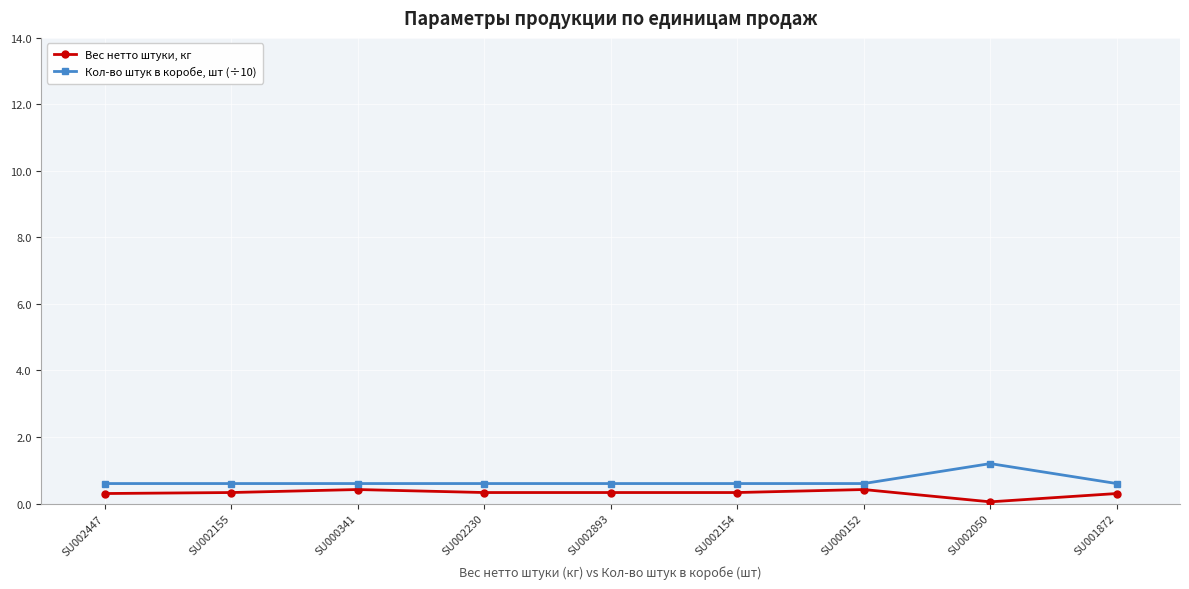

Reading right to left, extract all data points from this chart.

Вес нетто штуки, кг: SU001872=0.3	SU002050=0.1	SU000152=0.4	SU002154=0.3	SU002893=0.3	SU002230=0.3	SU000341=0.4	SU002155=0.3	SU002447=0.3
Кол-во штук в коробе, шт (÷10): SU001872=0.6	SU002050=1.2	SU000152=0.6	SU002154=0.6	SU002893=0.6	SU002230=0.6	SU000341=0.6	SU002155=0.6	SU002447=0.6